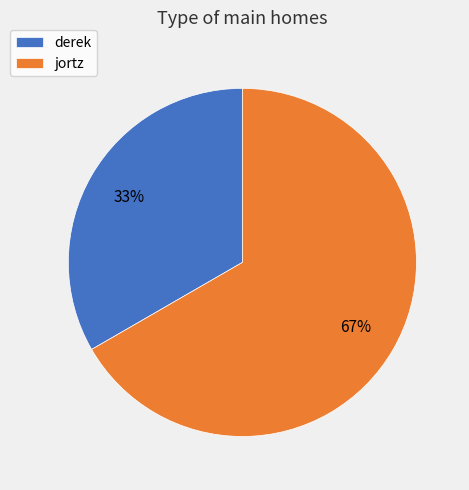

Approximately how many times larger is the value at jortz compared to derek?

2.0